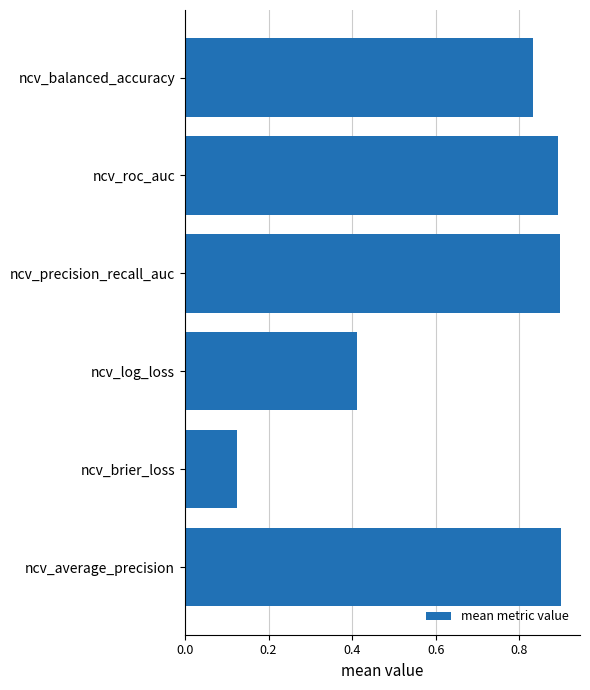

The chart shows a value of 0.3 at ncv_balanced_accuracy. True or false?

False